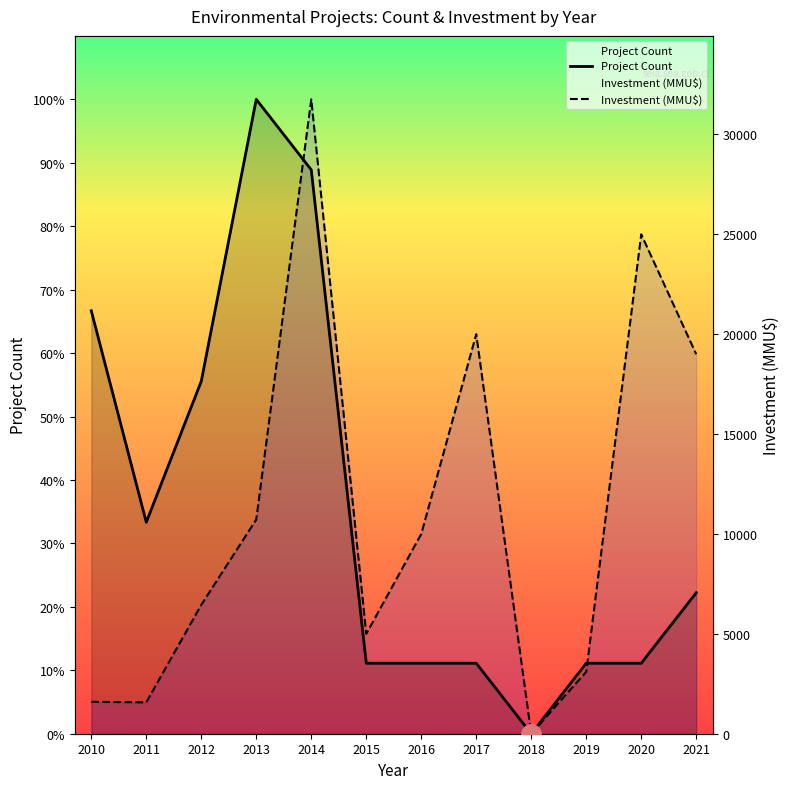

Between which two adjacent categories do Project Count and Investment (MMU$) first intersect?

2013 and 2014